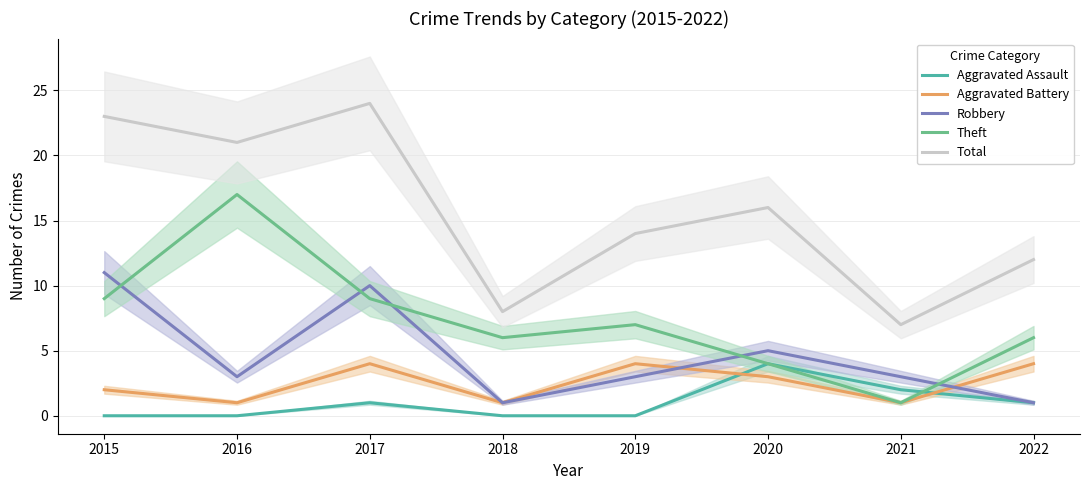

Between 2016 and 2019, which series saw the biggest shift?

Theft